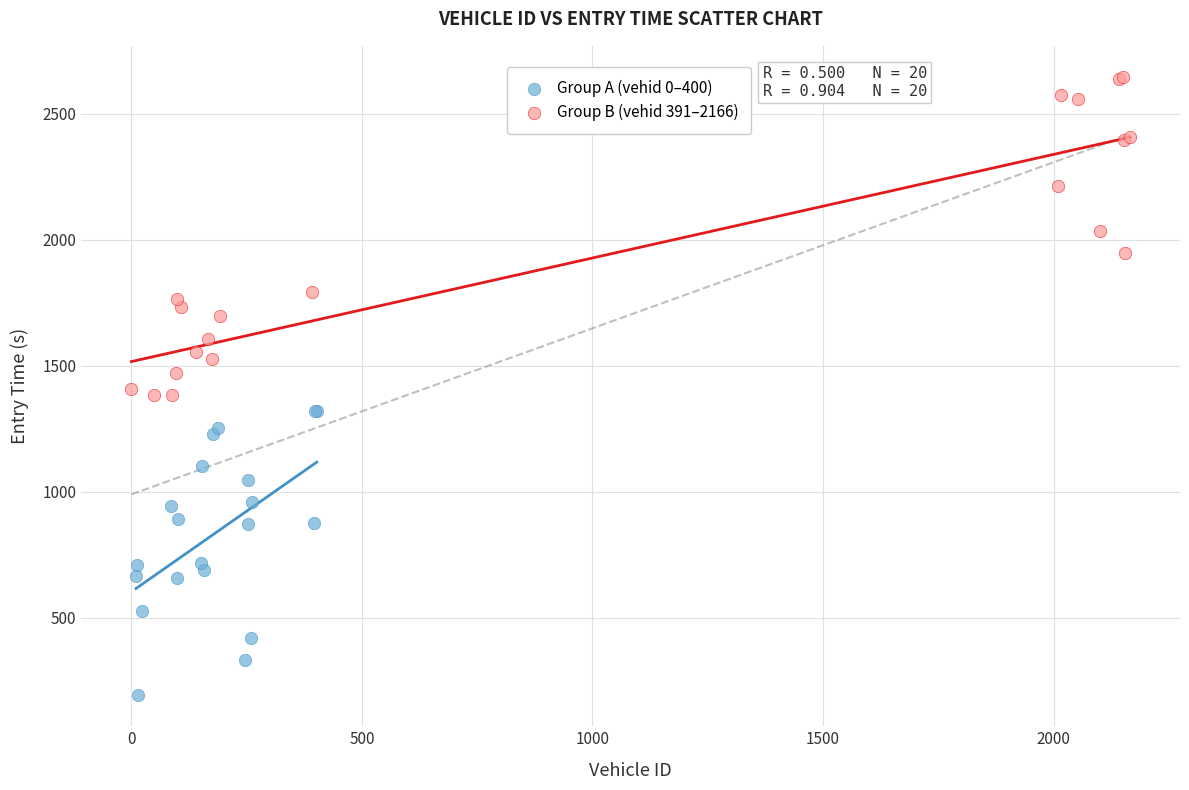

What are all the series names shown in the legend?

Group A (vehid 0–400), Group B (vehid 391–2166)